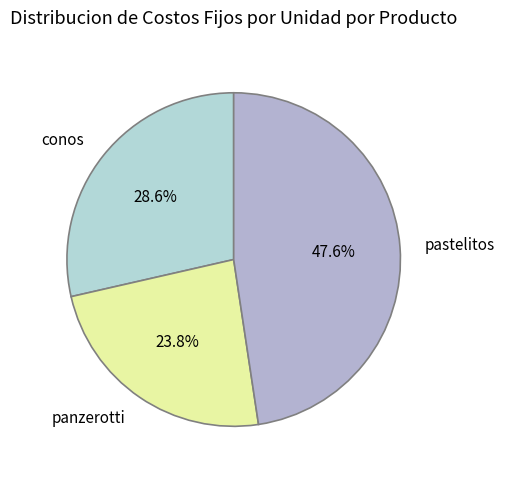

How much of the chart is everything except conos?

71.4%